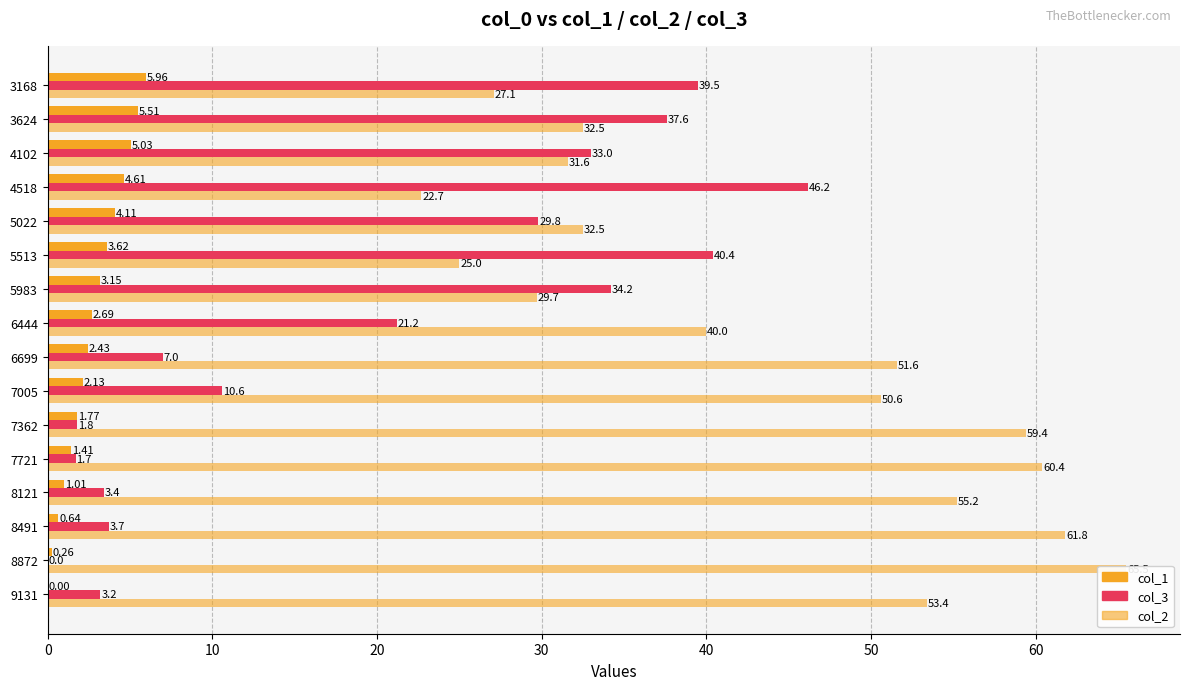

What is the maximum value for col_1?

6.0